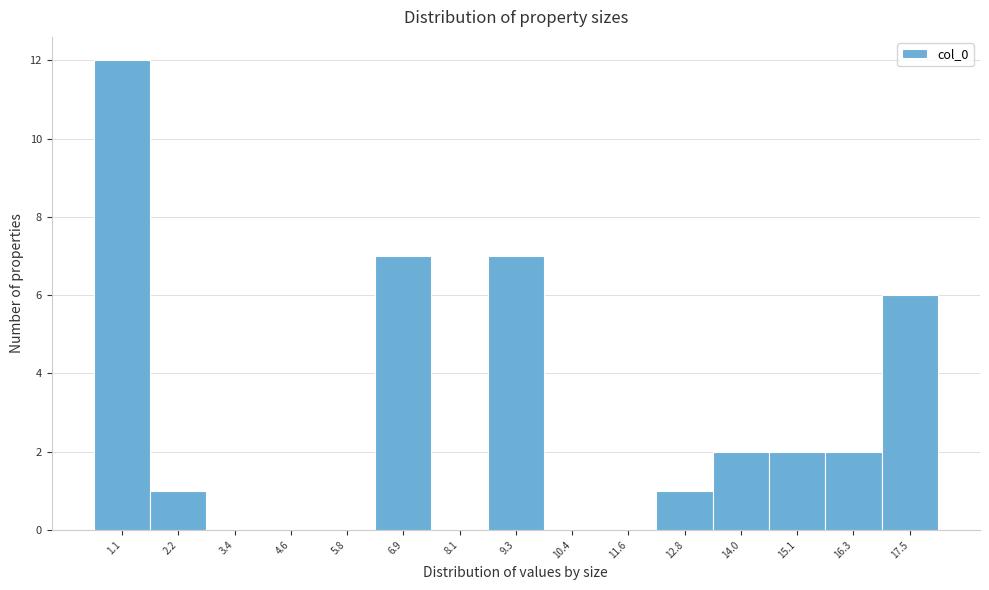

Reading left to right, list all the values displayed in this chart.

1.1=12	2.2=1	3.4=0	4.6=0	5.8=0	6.9=7	8.1=0	9.3=7	10.4=0	11.6=0	12.8=1	14.0=2	15.1=2	16.3=2	17.5=6